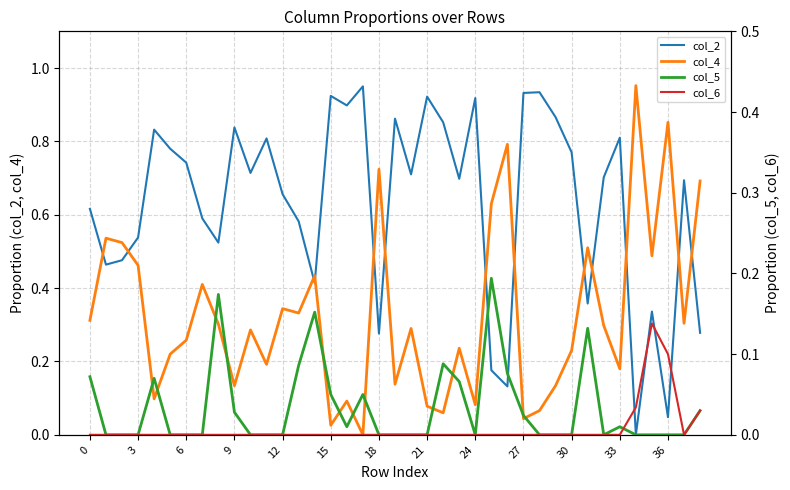

In col_5, how many points are higher than both neighbors (excluding endpoints)?

8